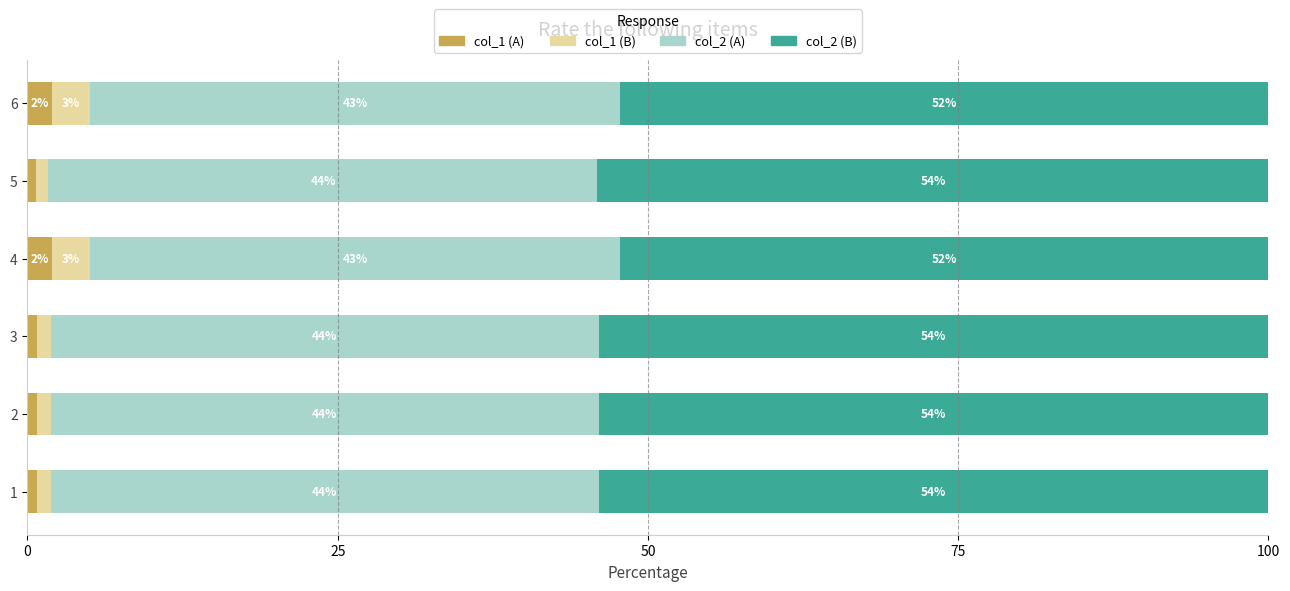

What is the total value across all series at 2?

100.0